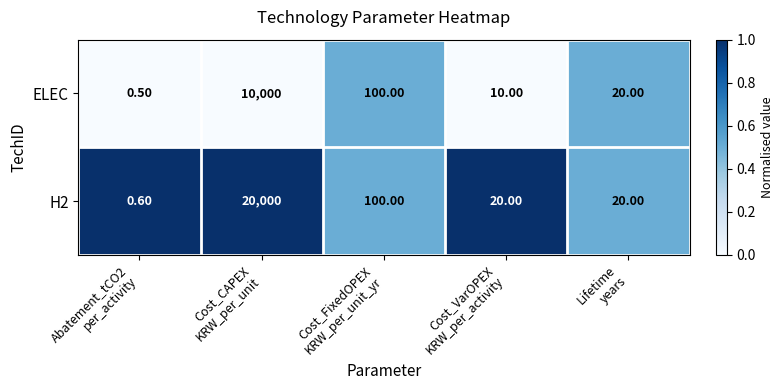

Which series has the widest spread of values?

H2